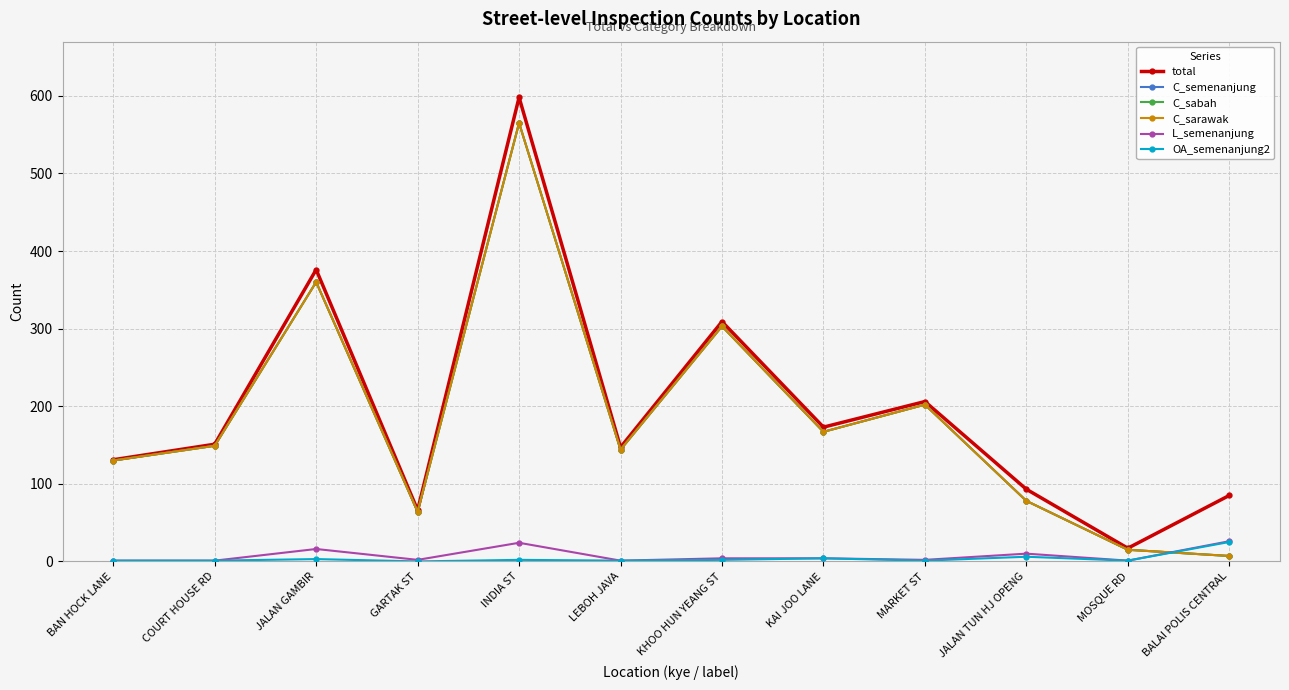

What is the greatest value displayed?

598